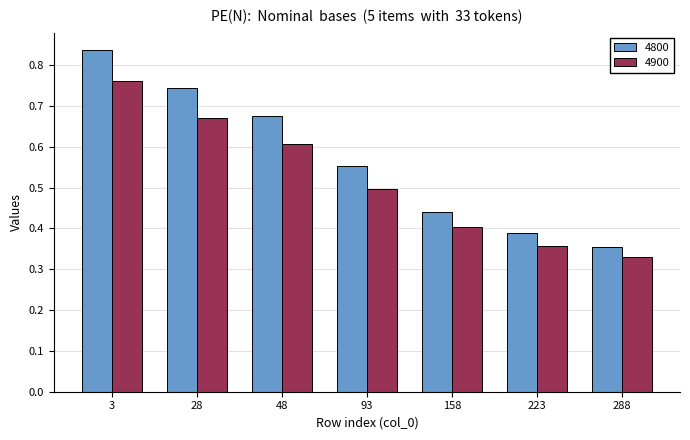

Which series has the largest range (max minus min)?

4800